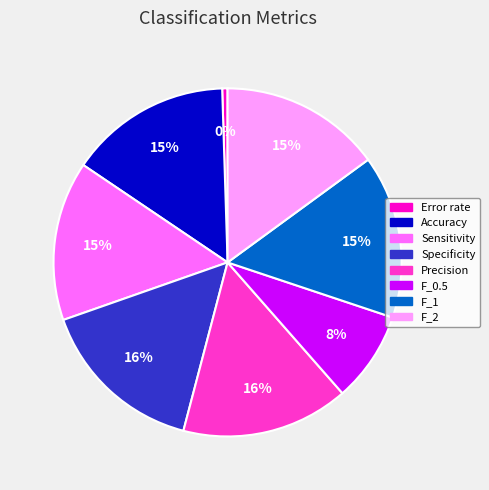

Which category has the smallest portion of the pie?

Error rate